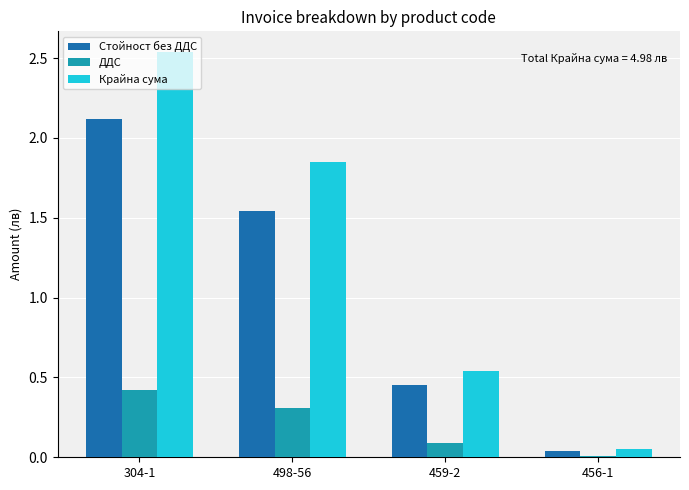

The value of Стойност без ДДС at 304-1 is 3.2. True or false?

False